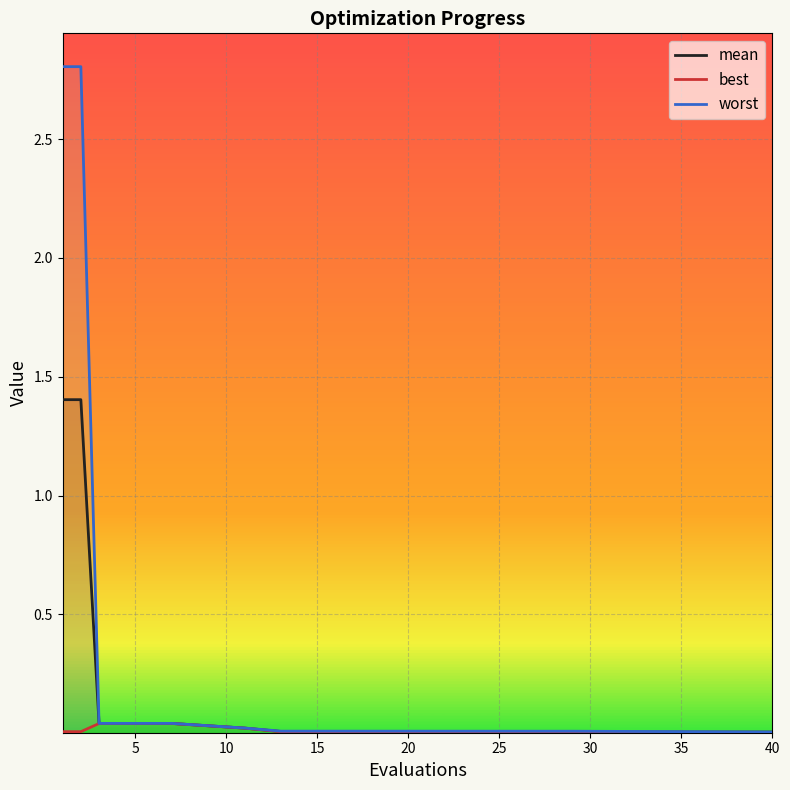

What is the difference between the maximum and minimum values in the worst series?

2.8